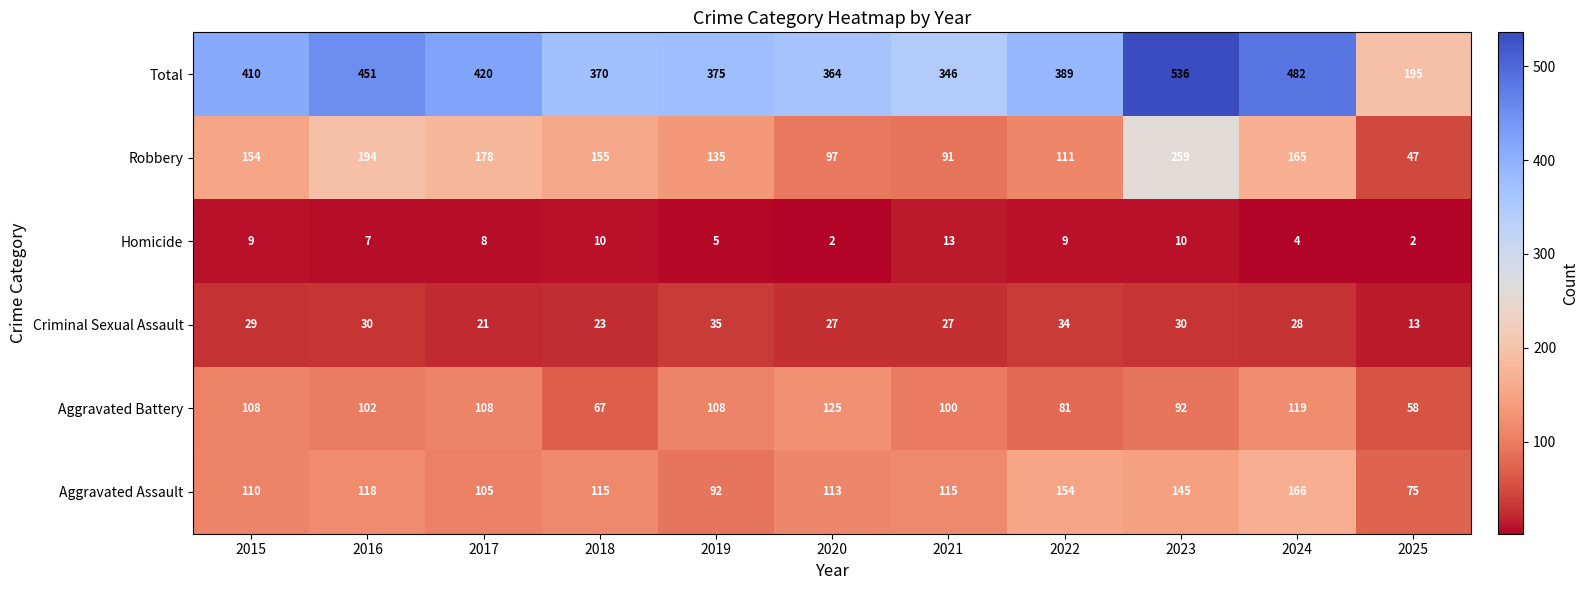

What is the difference between the maximum and minimum values in the Robbery series?

212